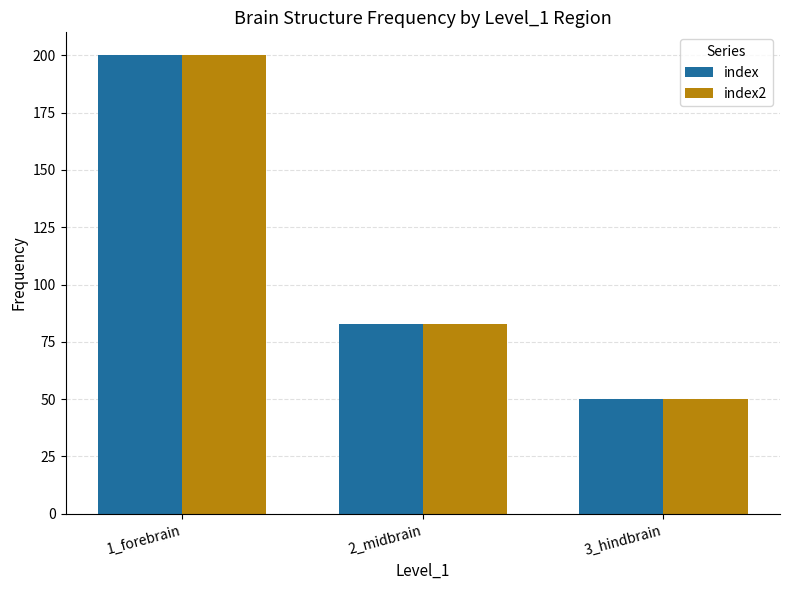

What is the label of the 2nd bar from the left?

2_midbrain